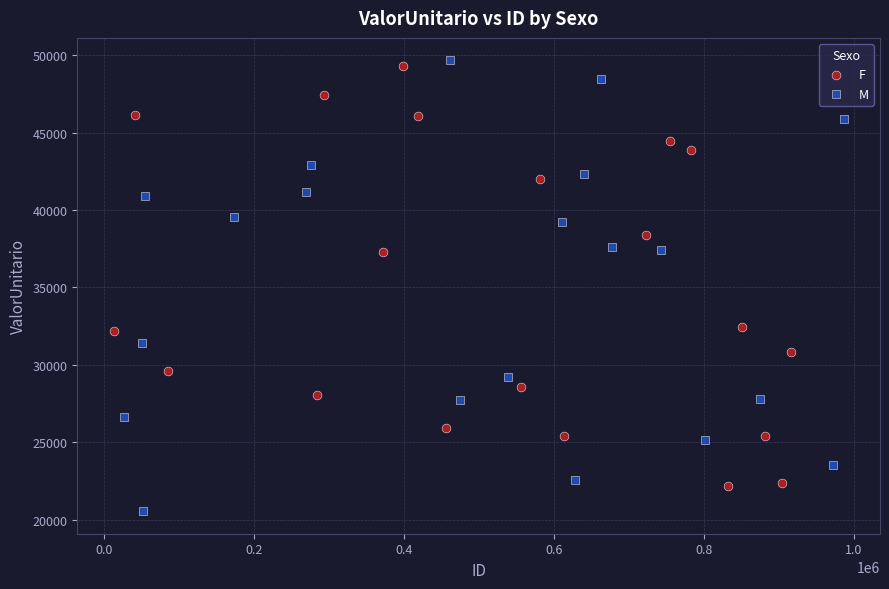

Which series reaches the minimum Y coordinate?

M